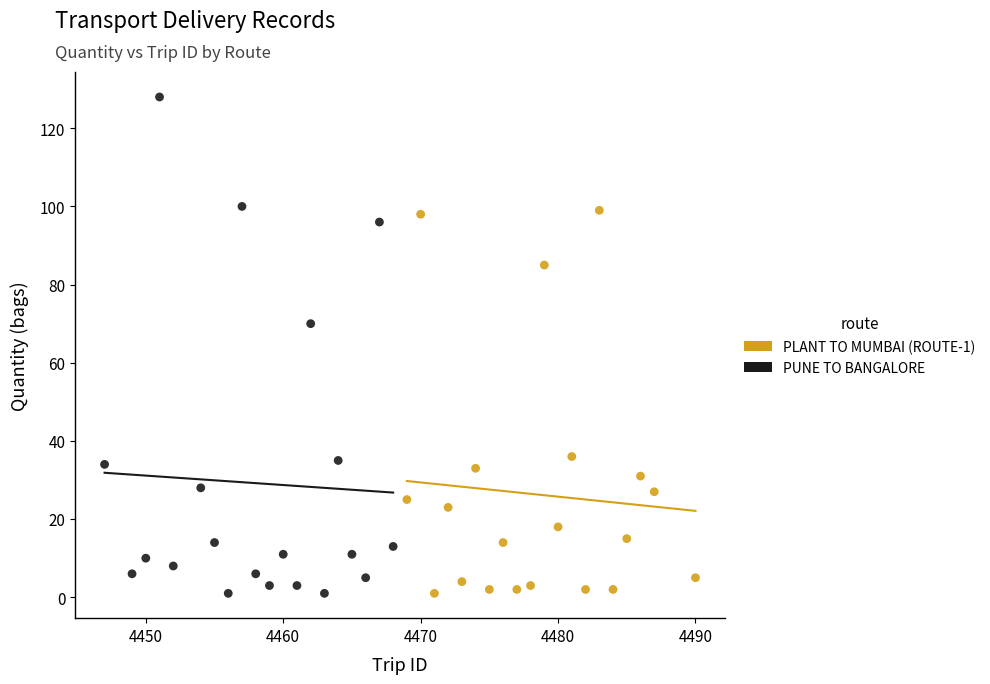

Which series has the widest spread of Y values?

PUNE TO BANGALORE